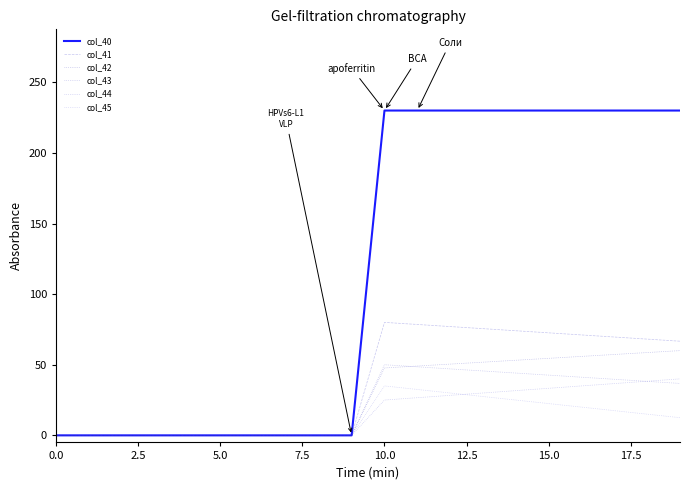

How many lines are shown in the chart?

6